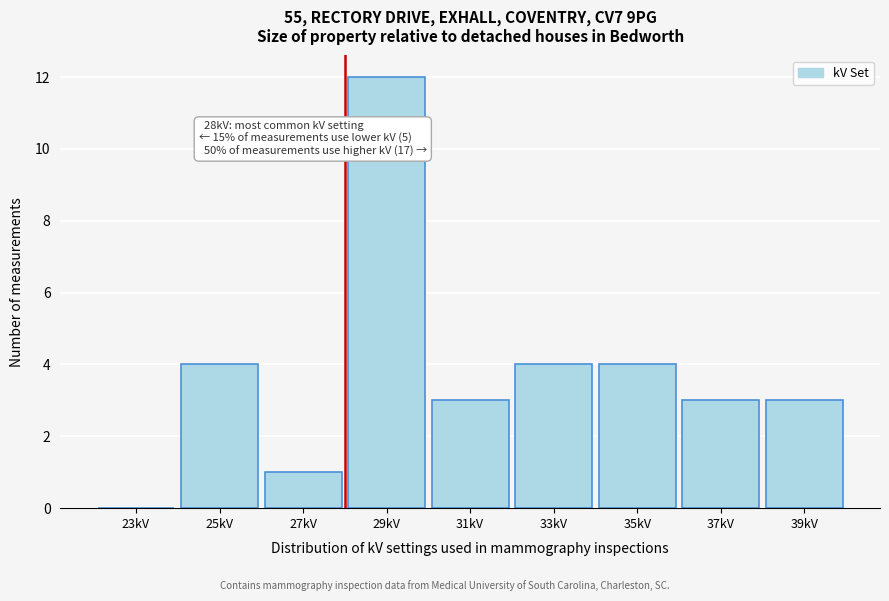

Which range on the x-axis has the tallest bar?

28 to 30